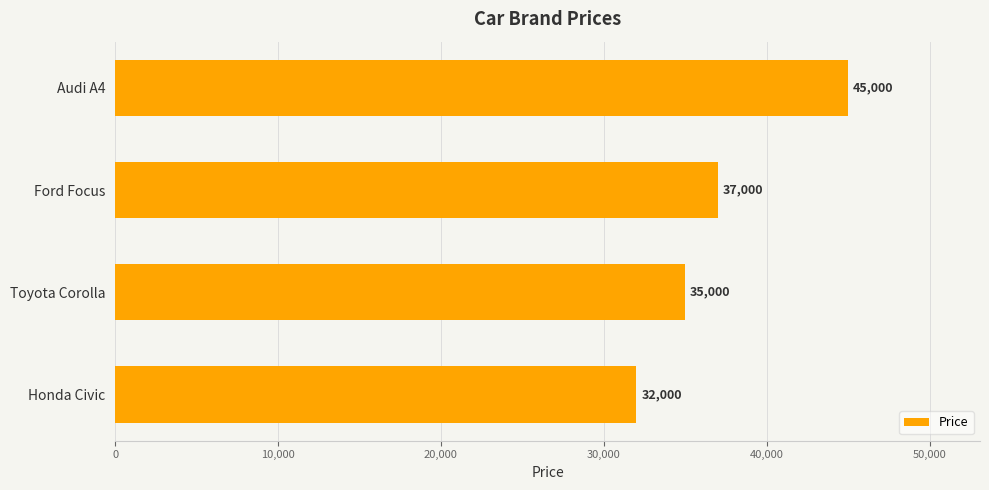

The value at Audi A4 is 14328. True or false?

False